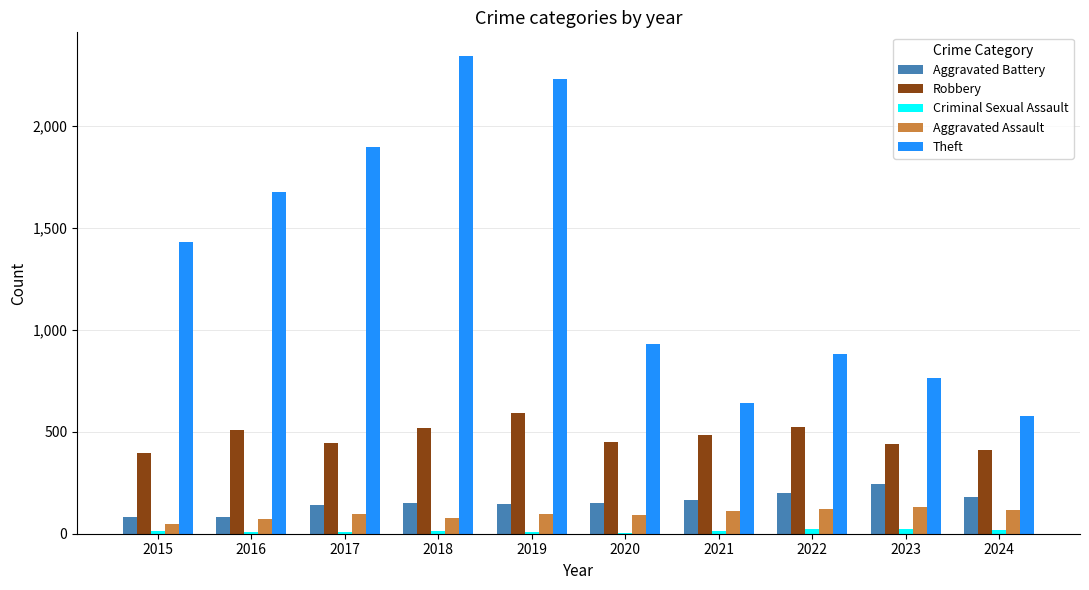

What is the sum of all Aggravated Assault values?

959